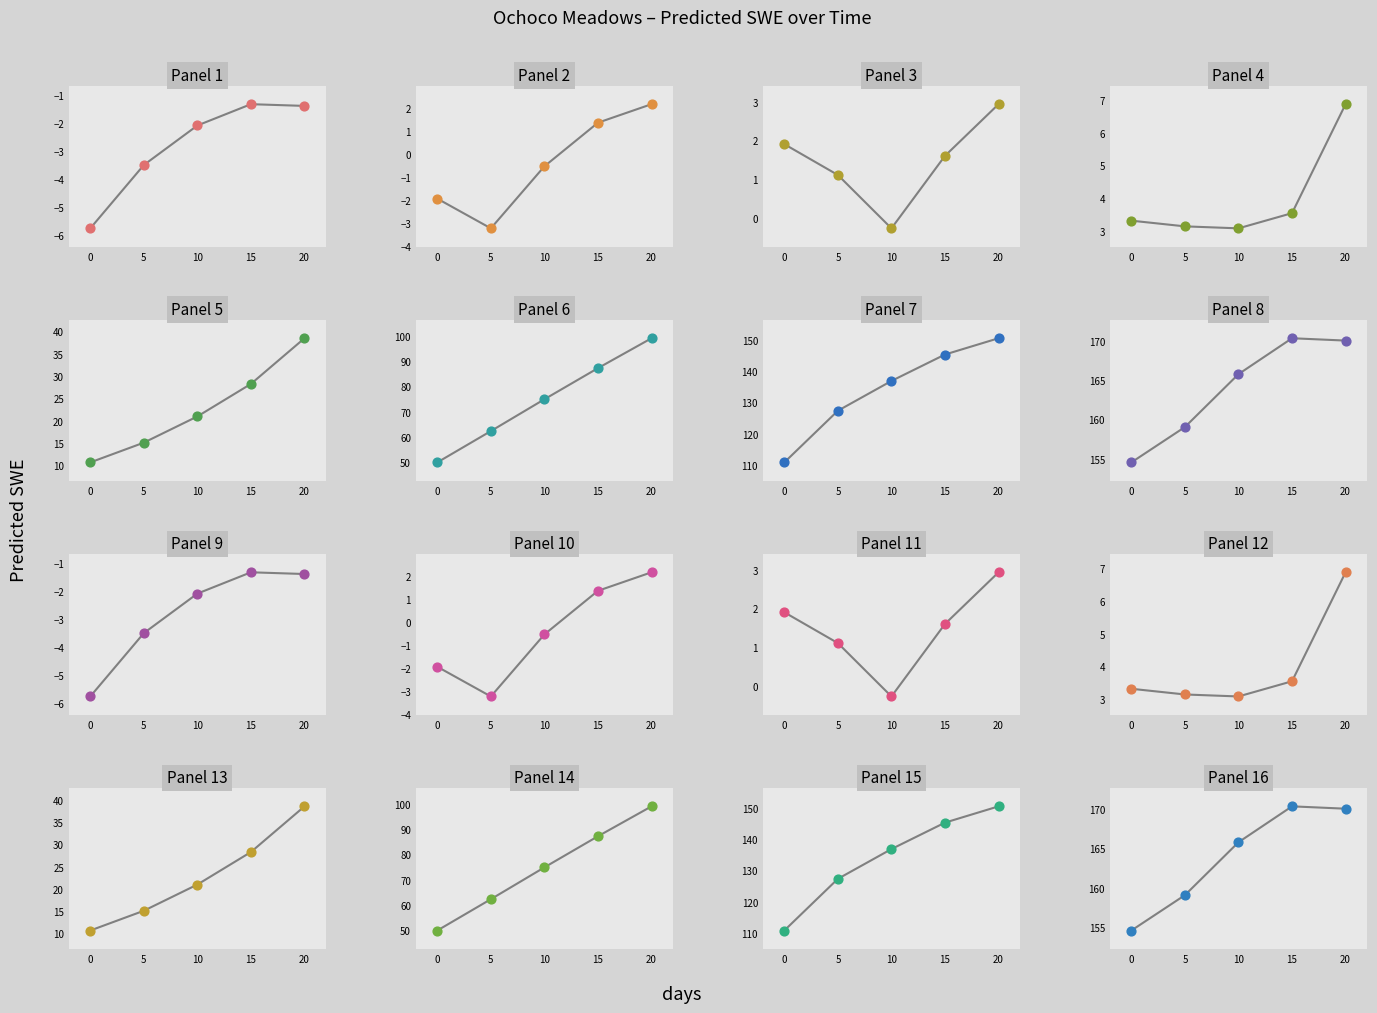

Between 15 and 6, which is larger?

15